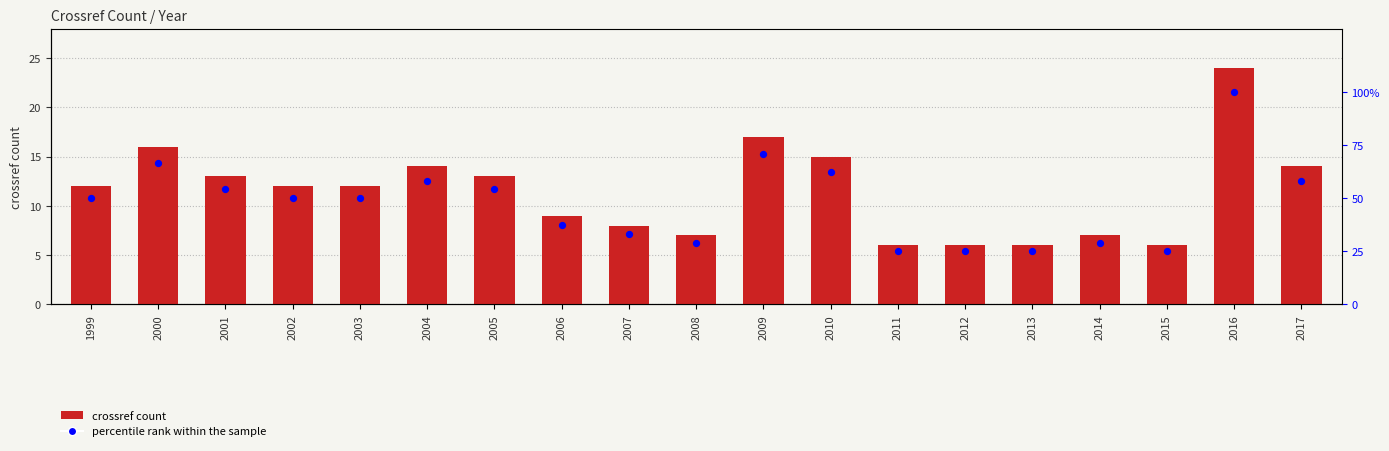

Which series has the largest total across all categories?

percentile rank within the sample